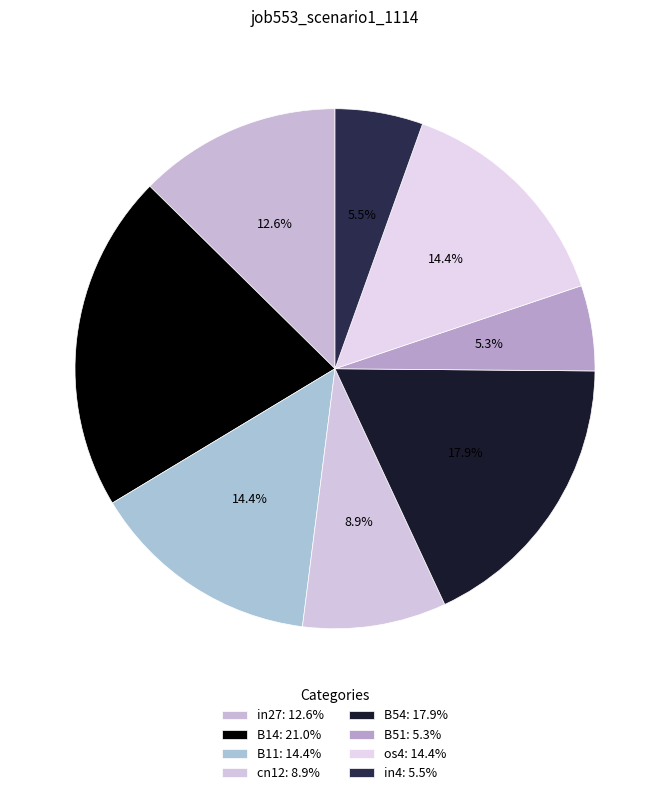

To the nearest percent, what portion does in27 represent?

13%